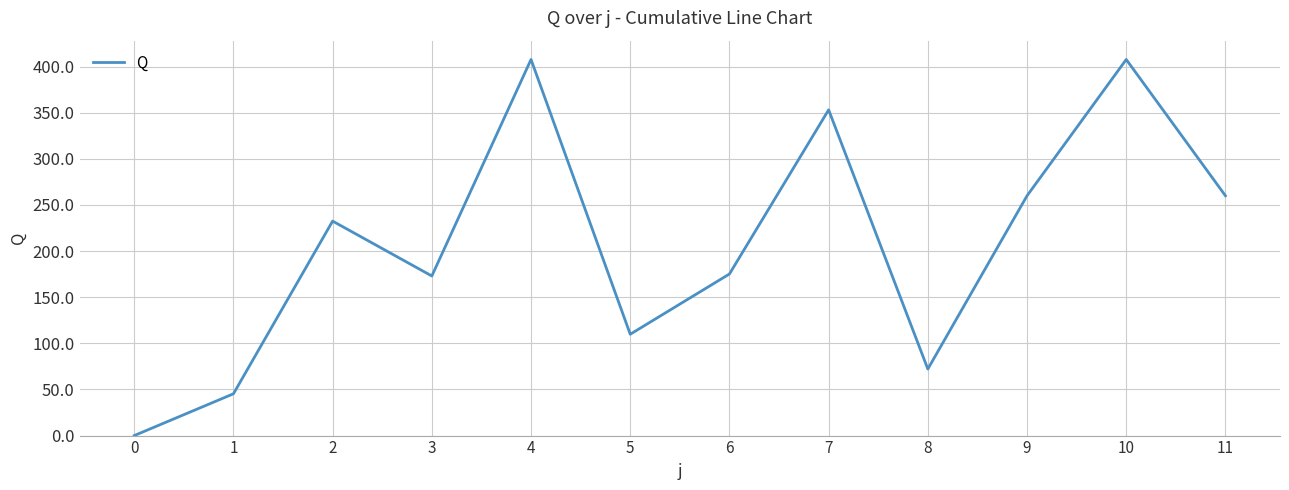

What is the maximum value shown in the chart?

407.6